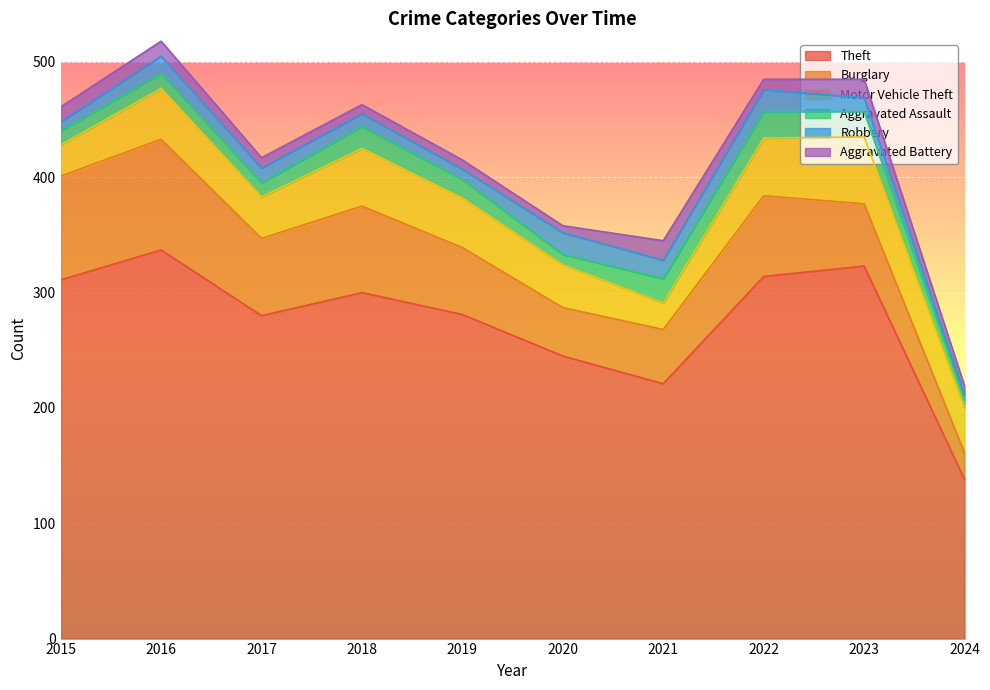

Which series has the largest total across all categories?

Theft